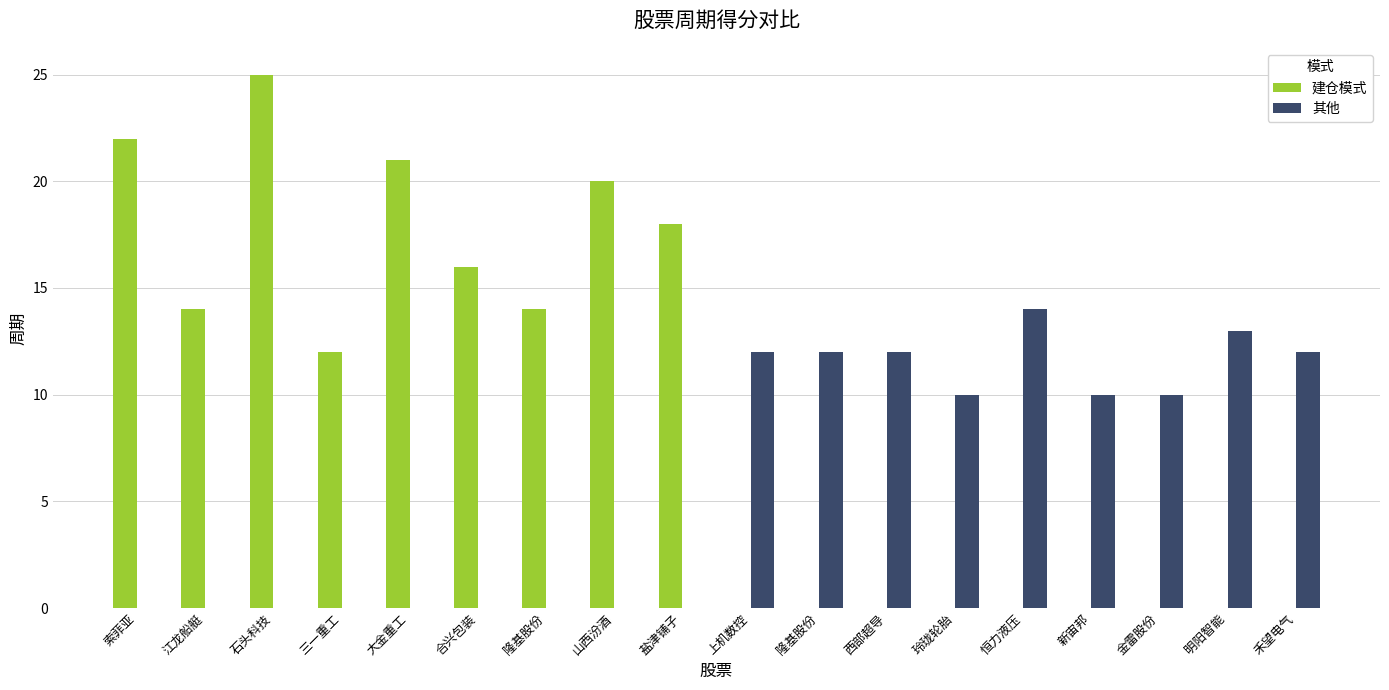

Count the number of categories in the chart.

18